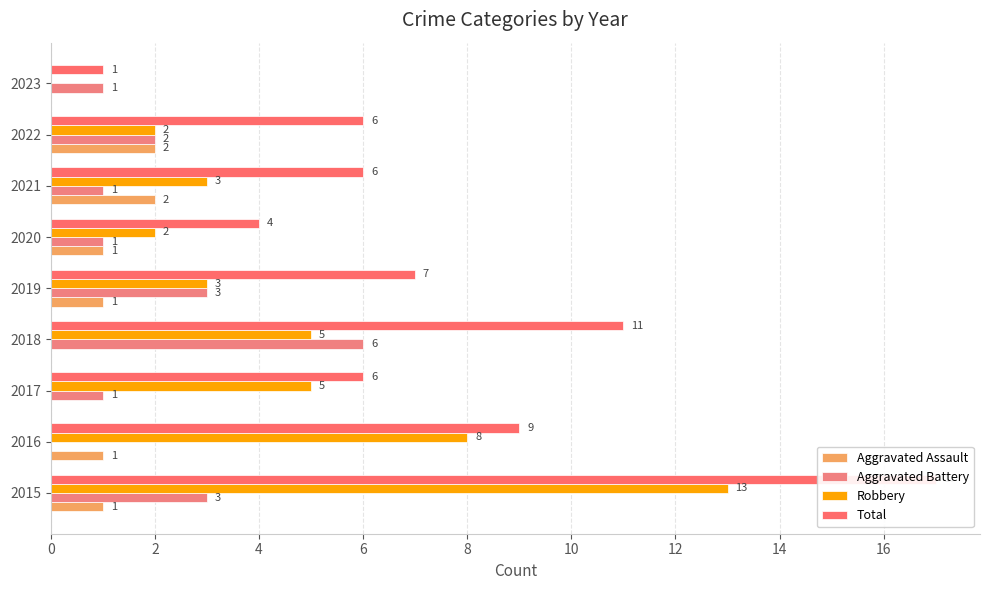

Count the number of data series in this chart.

4